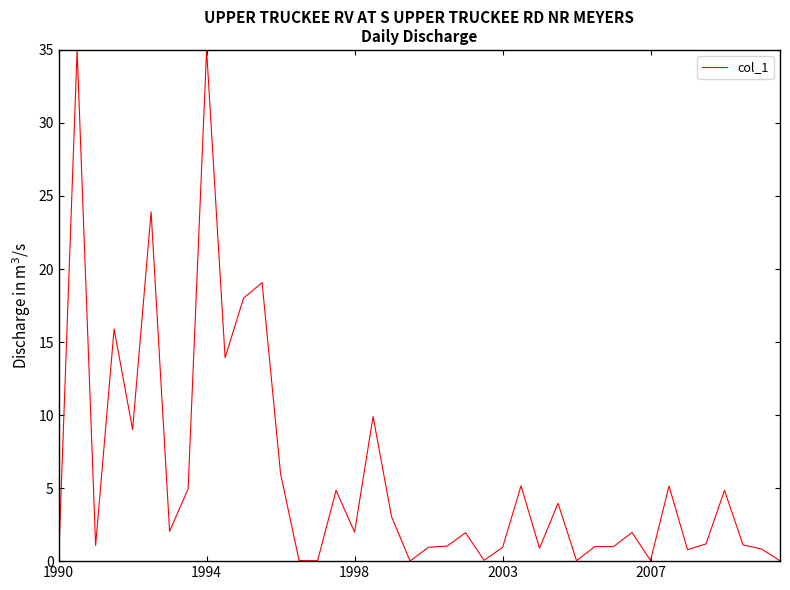

What is the greatest value displayed?

35.0